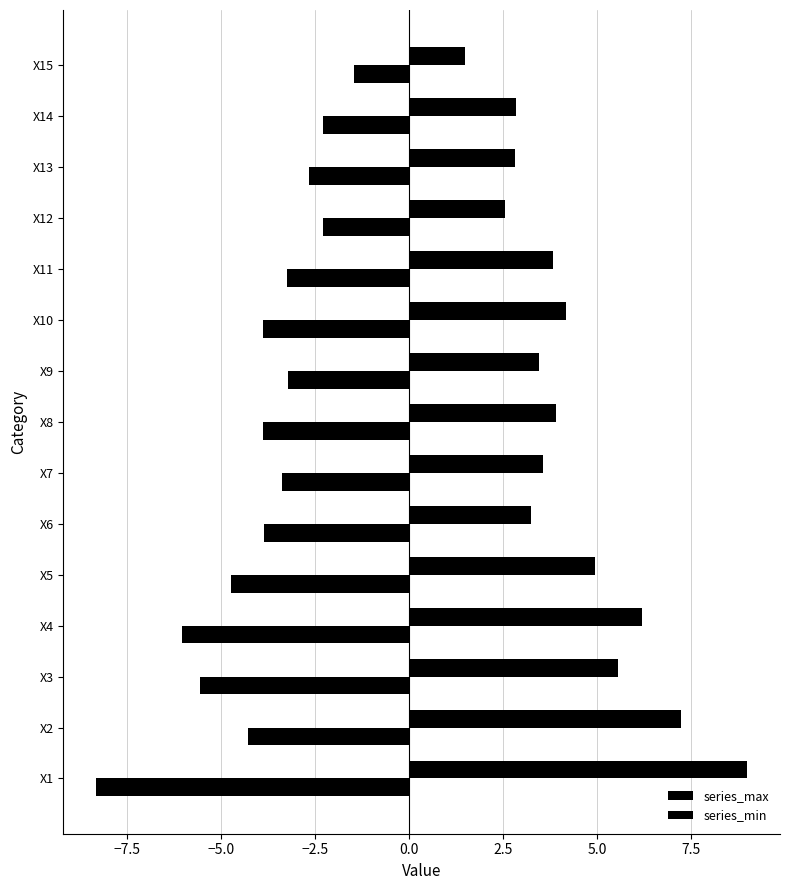

At how many categories does at least one series exceed 3?

11